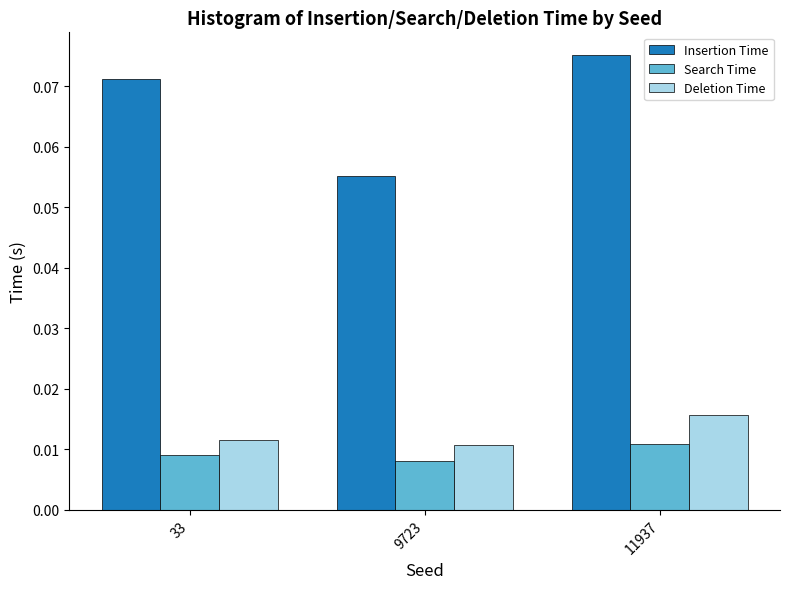

Which category has the highest value in the Search Time series?

11937